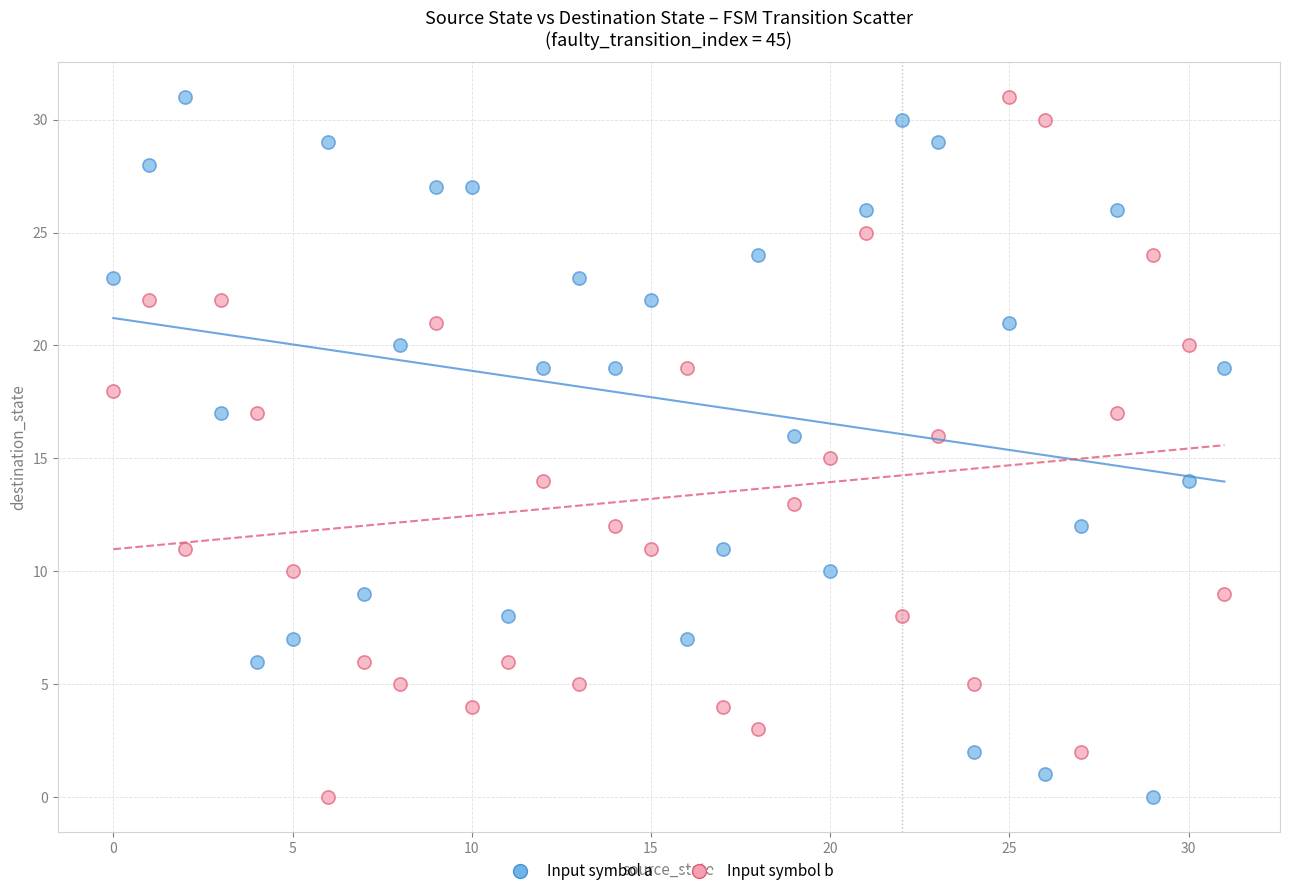

Across all data points, what is the range of Y values (max minus min)?

31